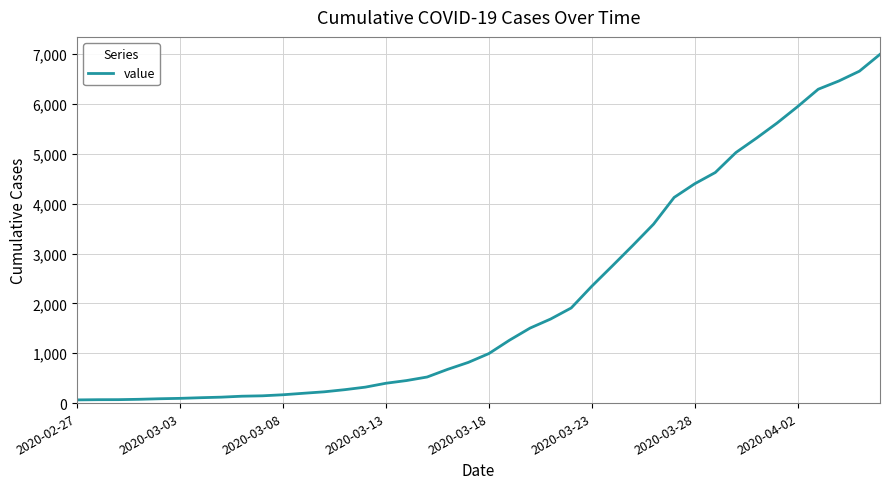

What is the difference between the maximum and minimum values?

6931